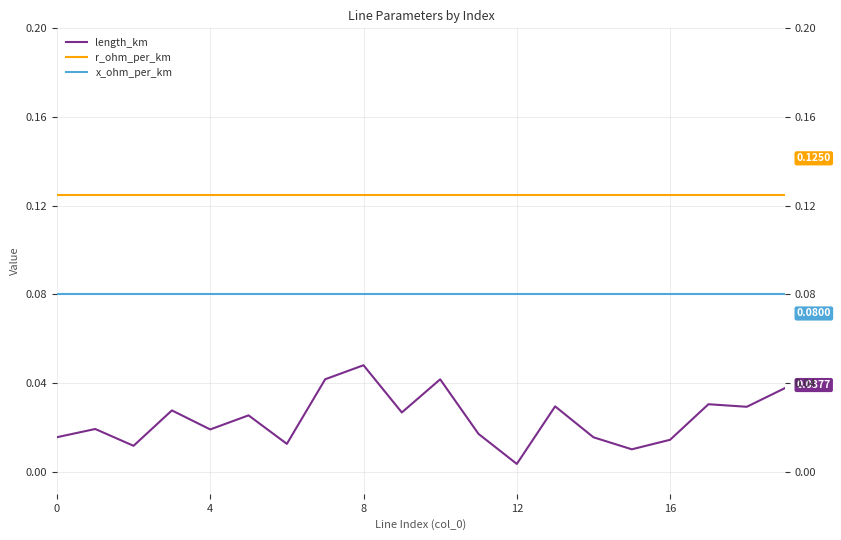

Which has a higher value, 15 or 4?

4